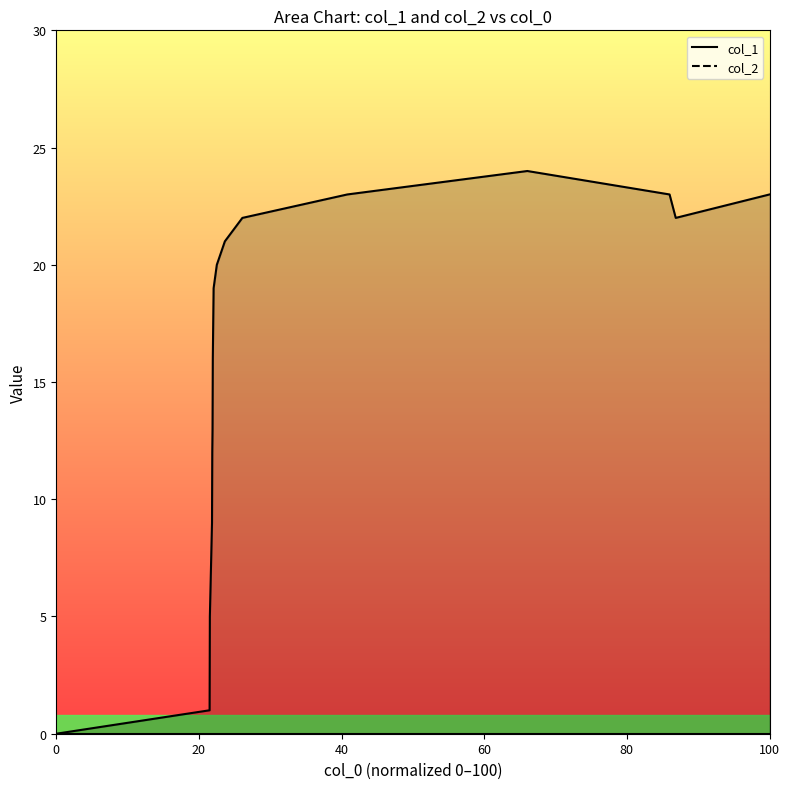

How many categories are shown in the chart?

17